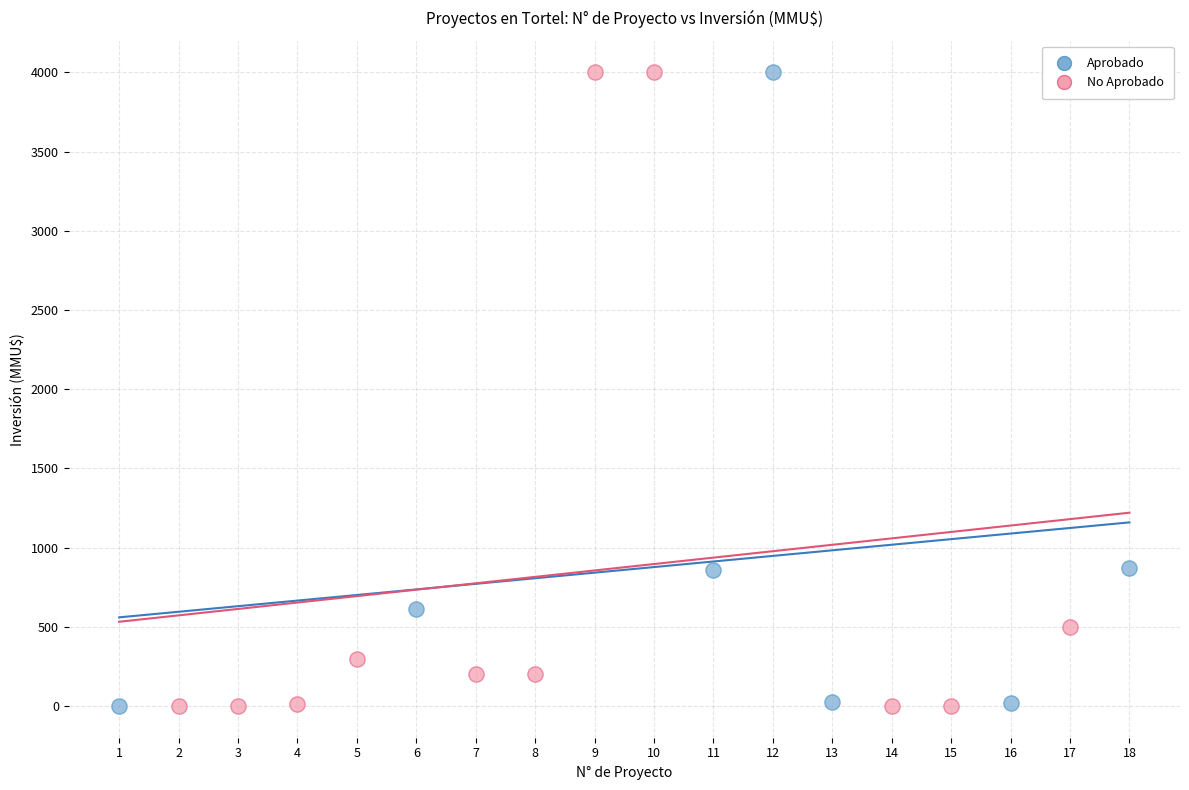

What are all the series names shown in the legend?

Aprobado, No Aprobado